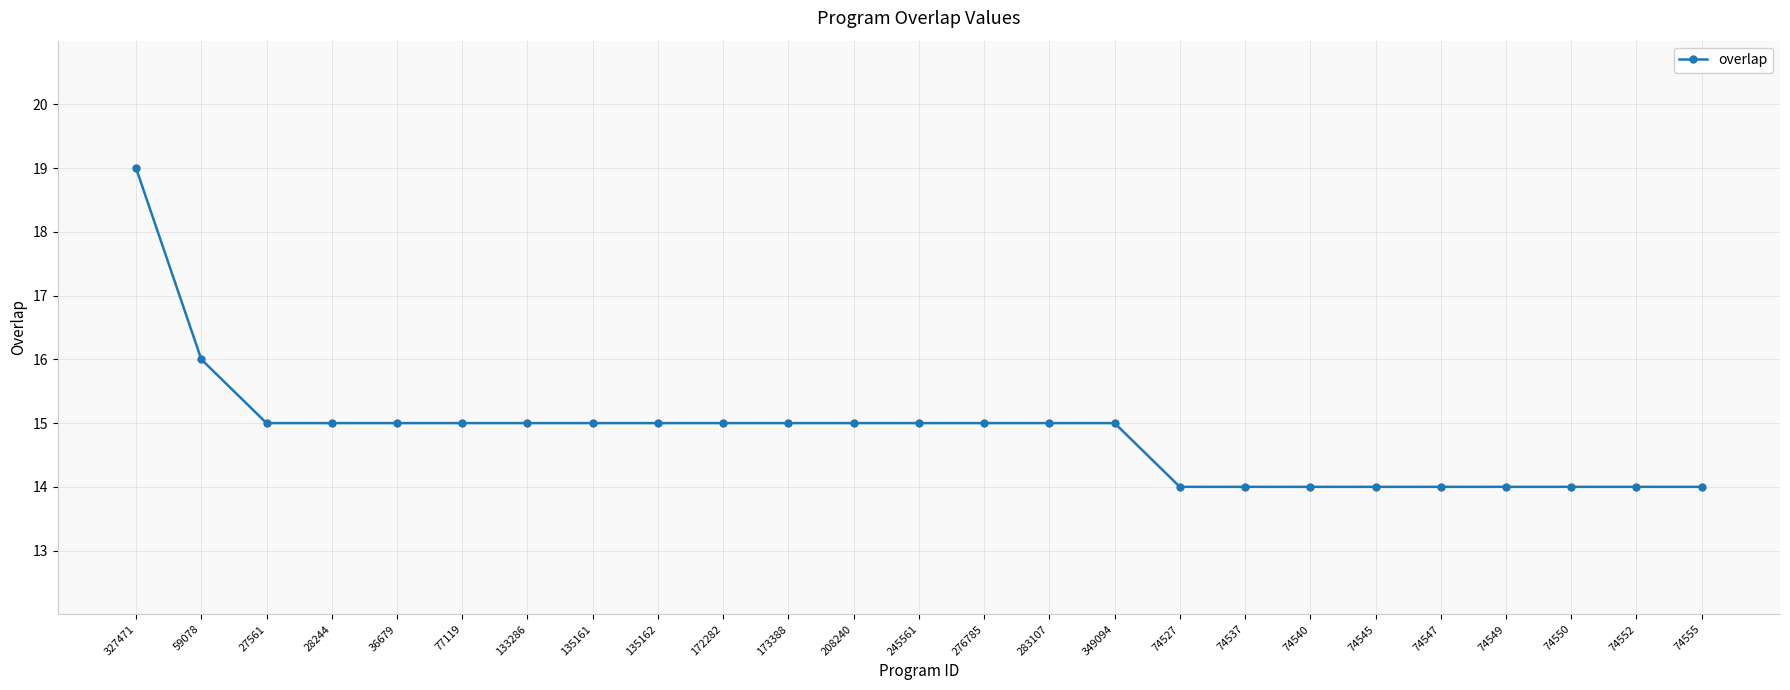

What is the sum of all values?

371